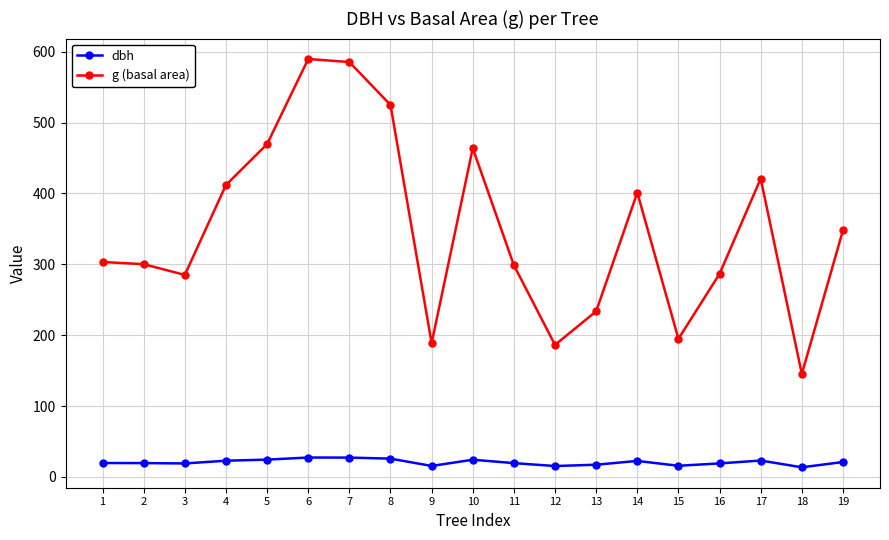

True or false: dbh and g (basal area) intersect in this chart.

False